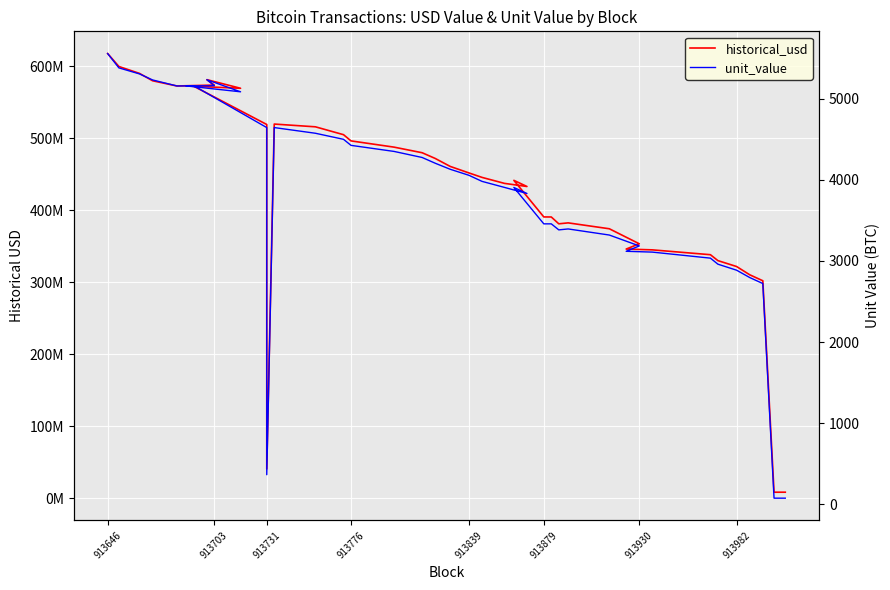

What is the value of the historical_usd point at the 5th from the left?

572808907.7